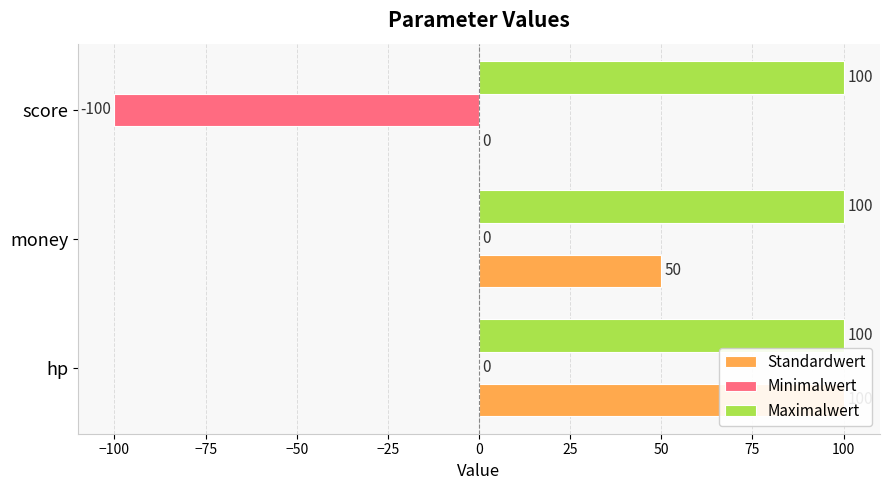

How many bars are there in total?

9